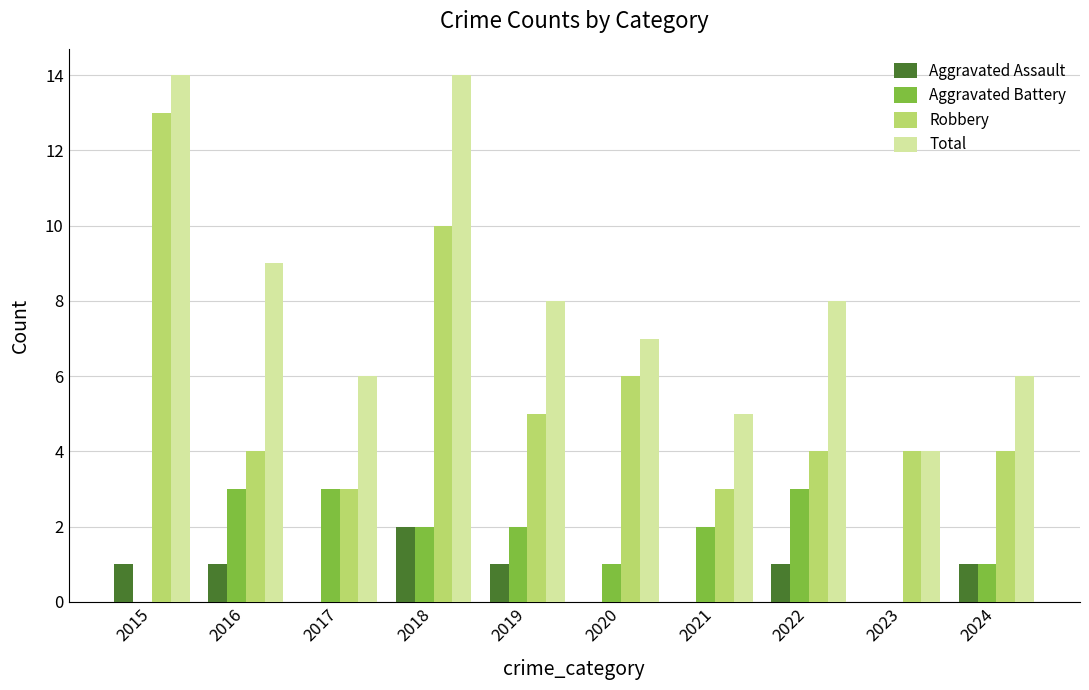

Are the bars horizontal?

No